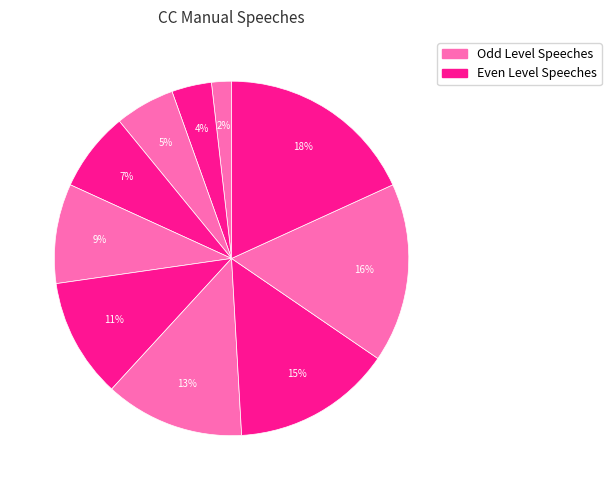

To the nearest percent, what is the average slice percentage?

10%